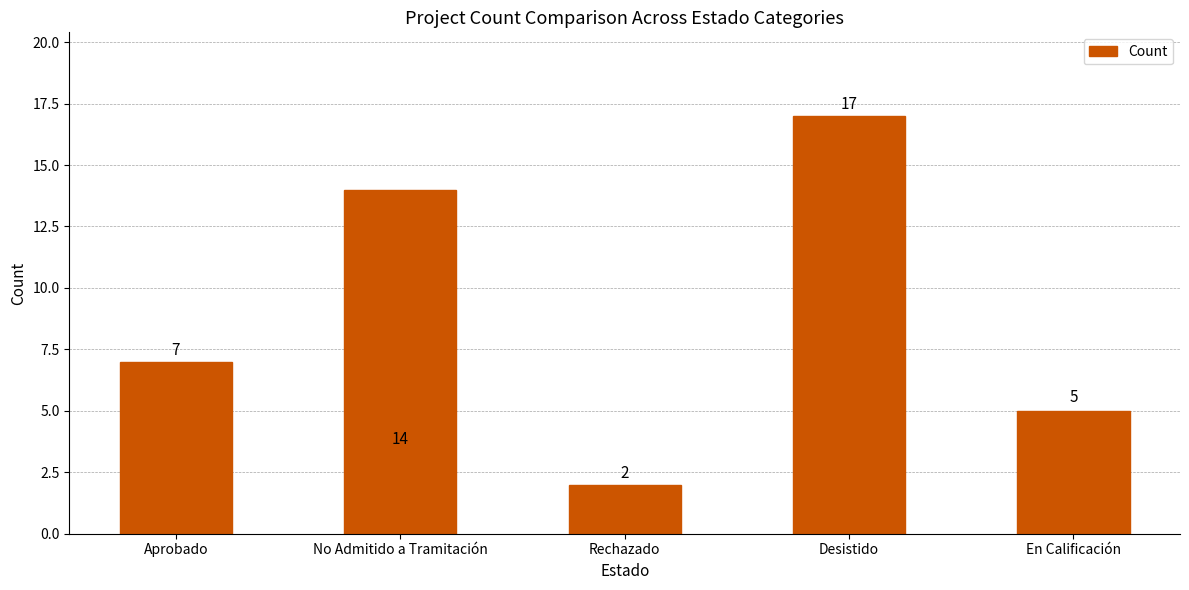

List the labels in order of value, largest first.

Desistido, No Admitido a Tramitación, Aprobado, En Calificación, Rechazado